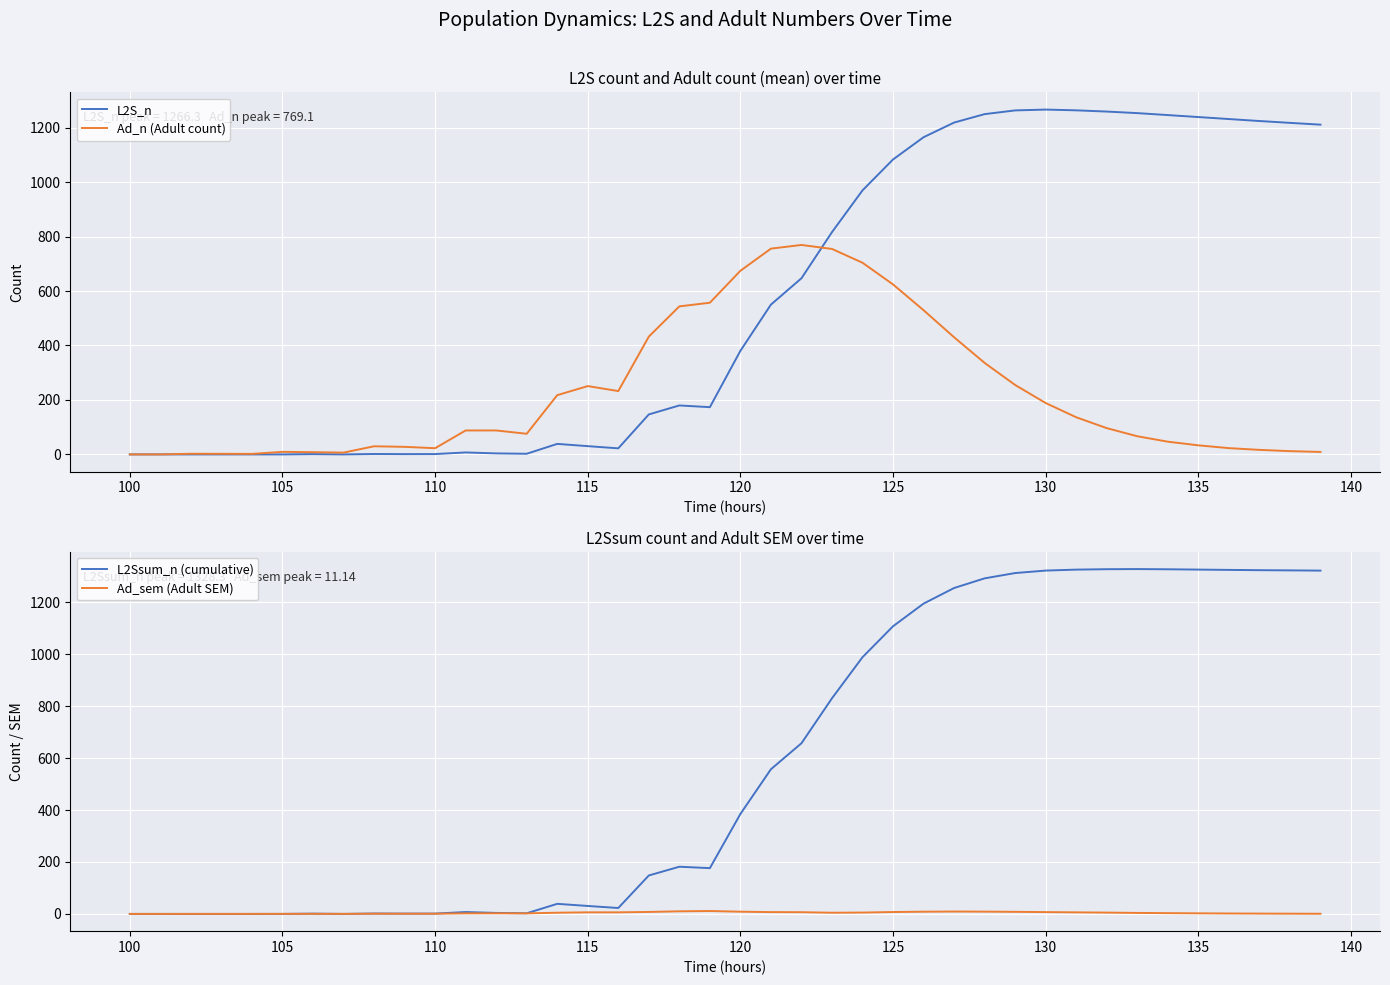

Is it true that L2S_n equals 1266.3 at 130?

True